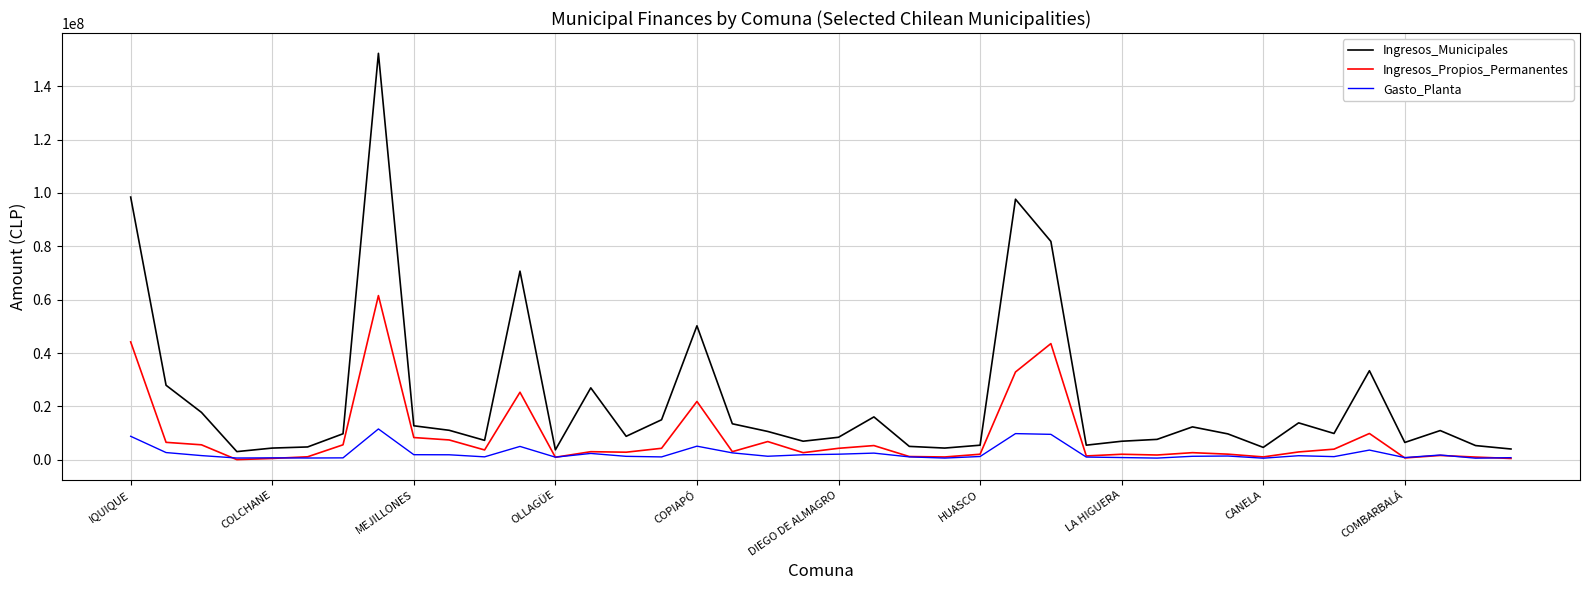

What is the maximum value for Ingresos_Municipales?

152283792